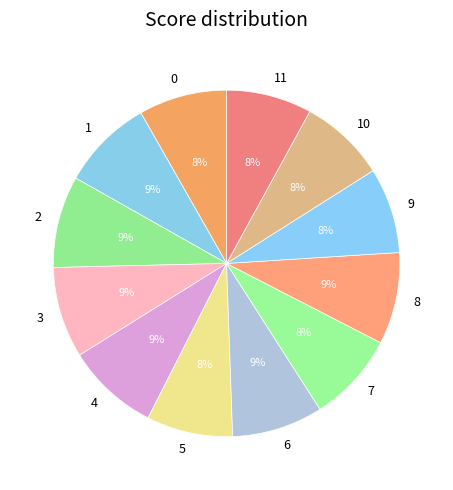

To the nearest percent, what is the difference between the largest and smallest slice percentages?

1%